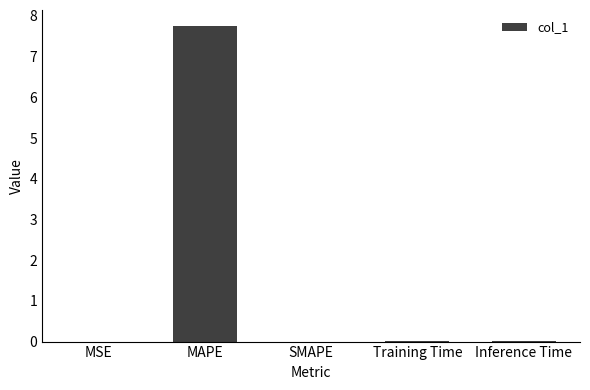

At which category does the chart reach its peak across all series?

MAPE